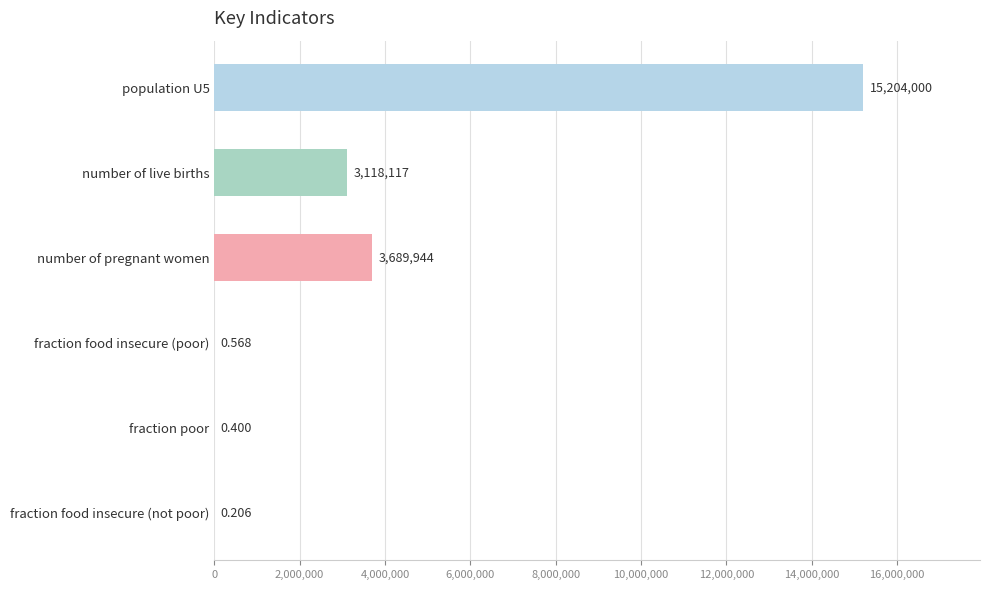

Between number of live births and fraction food insecure (not poor), which is larger?

number of live births